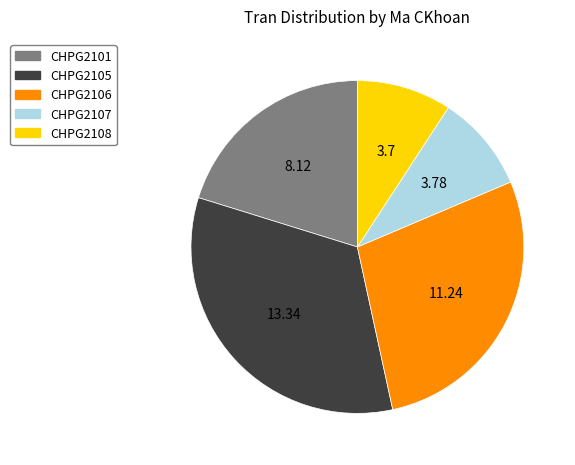

Do CHPG2107 and CHPG2106 together represent more than half of the pie?

No